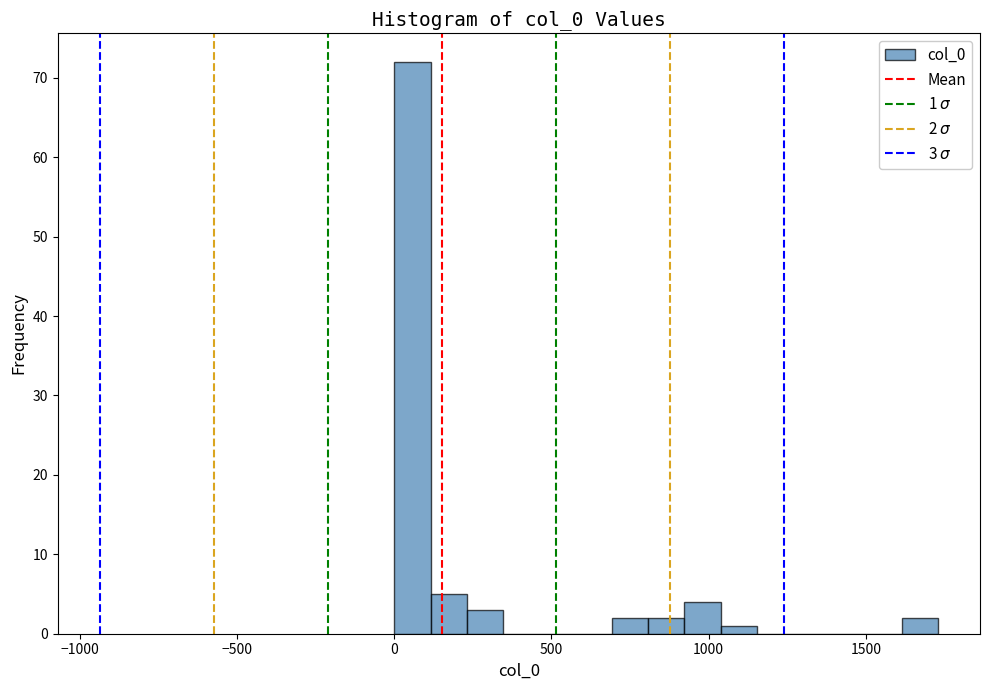

Around what value on the x-axis is the tallest bar? Give the approximate position of its centre, as read against the axis.

50